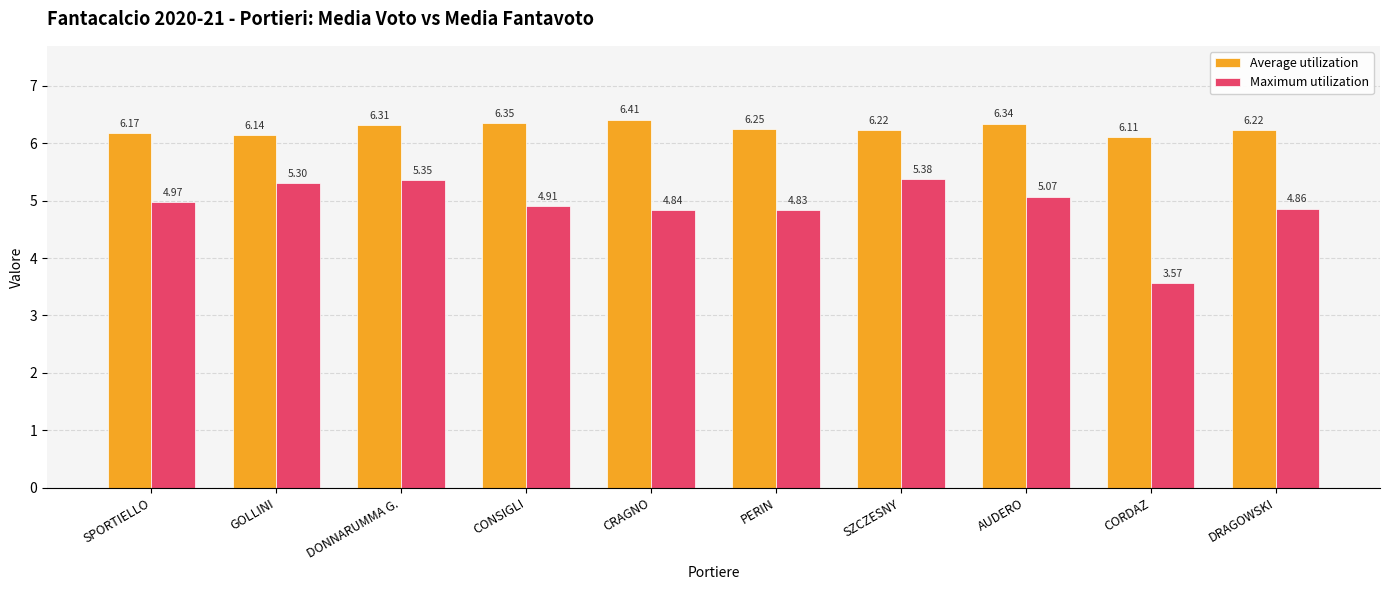

What is the difference between the Maximum utilization values at CORDAZ and AUDERO?

1.5